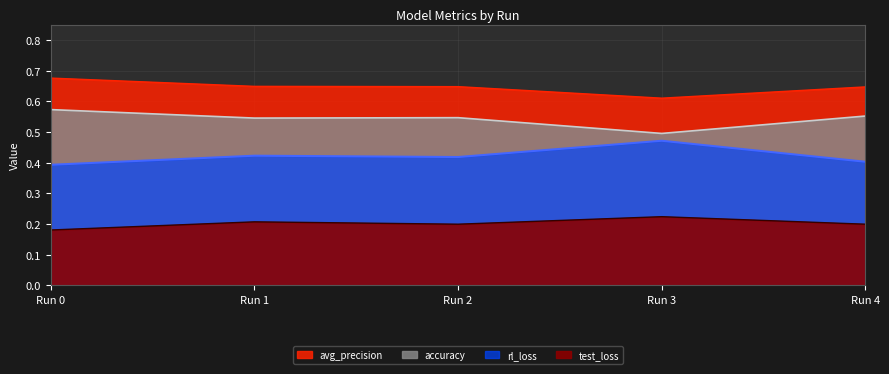

Between Run 4 and Run 0, which is larger?

Run 4